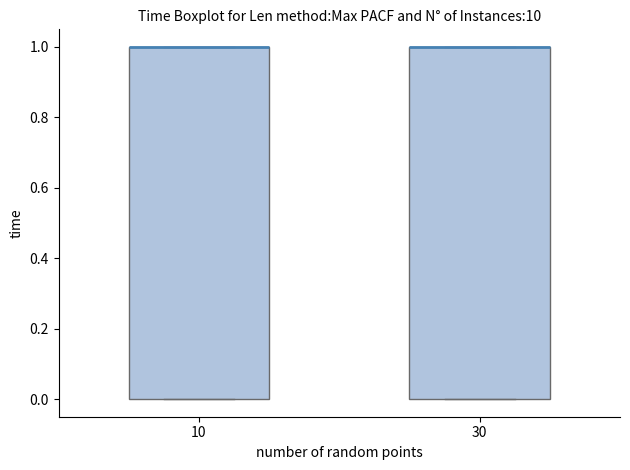

Where is the lower edge of the box at x = 10 on the y-axis? The values are not printed on the chart, so give them approximately, as read against the axis.

0